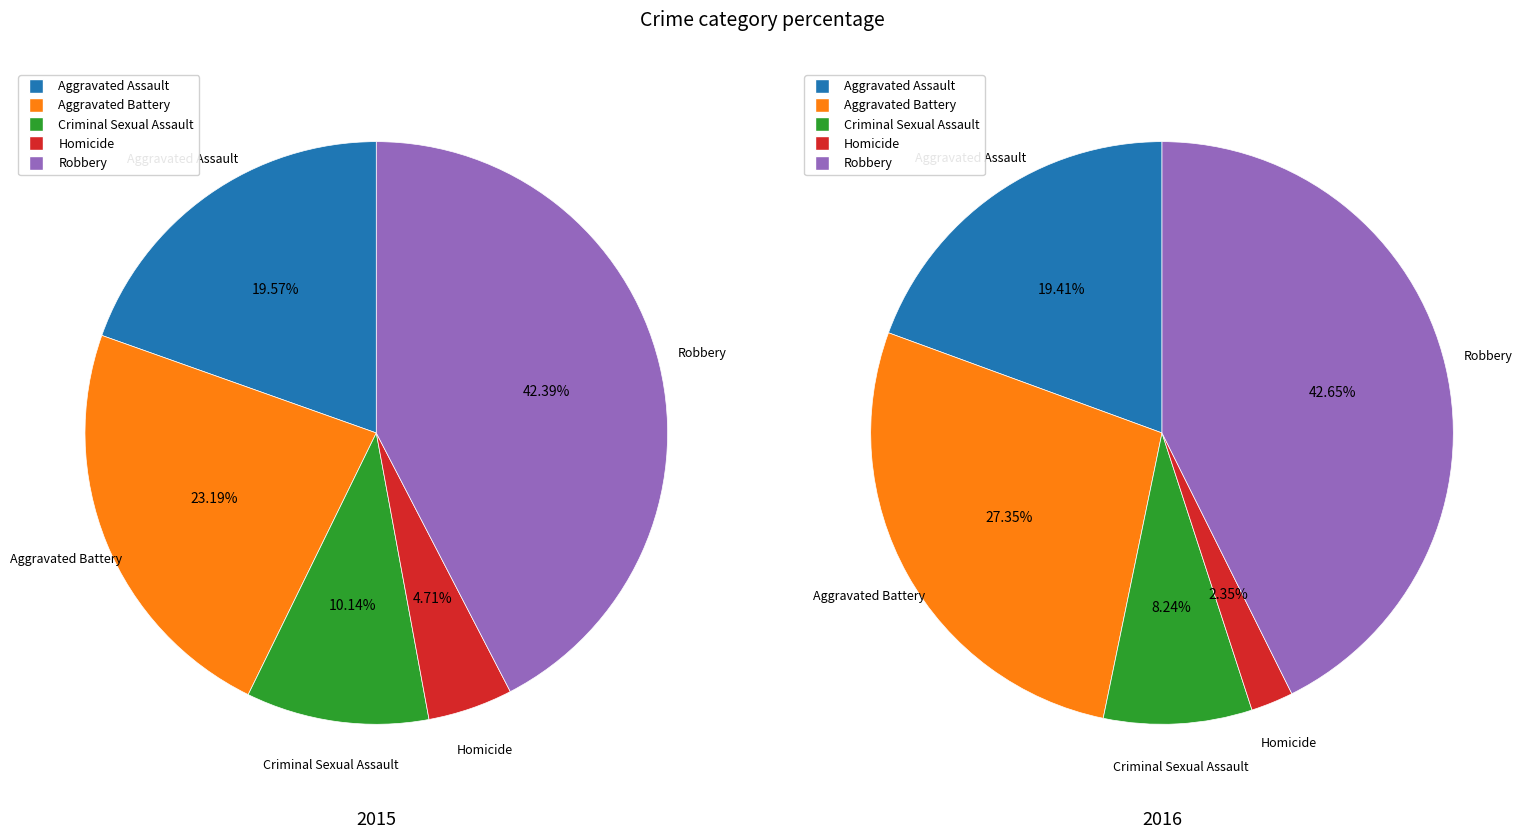

What percentage is the Robbery slice, to the nearest percent?

43%